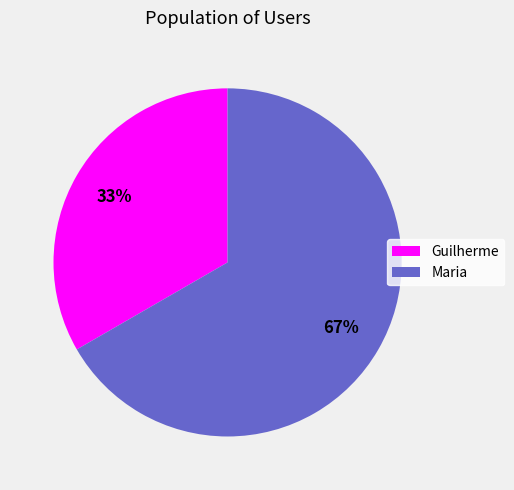

To the nearest percent, what is the combined percentage of Guilherme and Maria?

100%